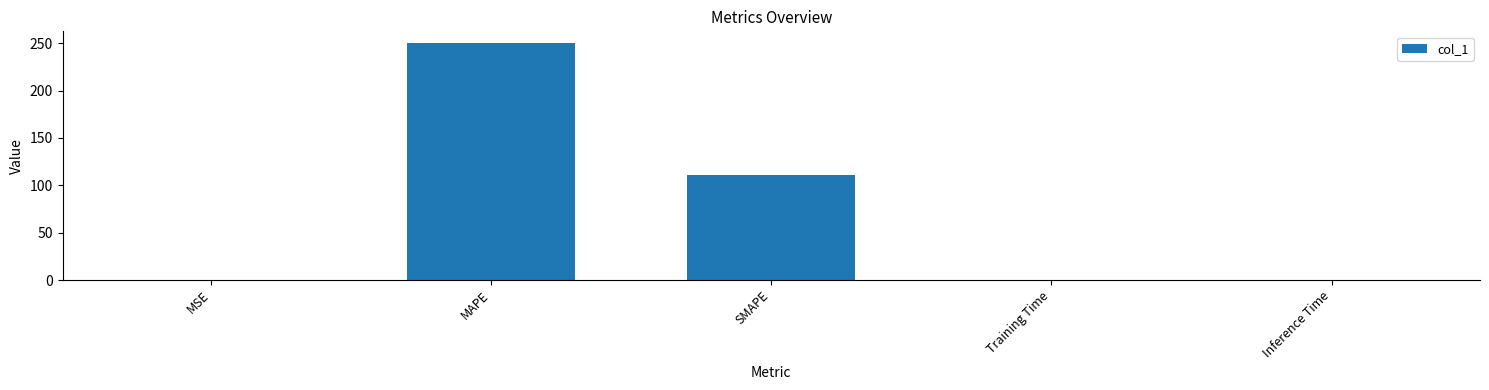

Does the chart contain stacked bars?

No